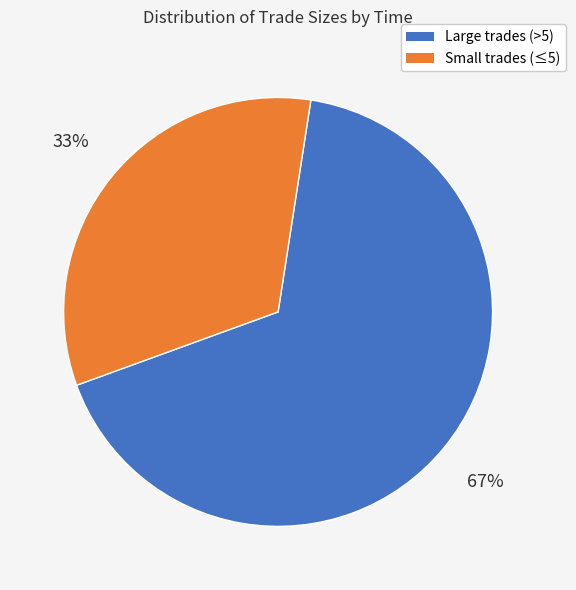

To the nearest percent, what is the difference between the largest and smallest slice percentages?

34%